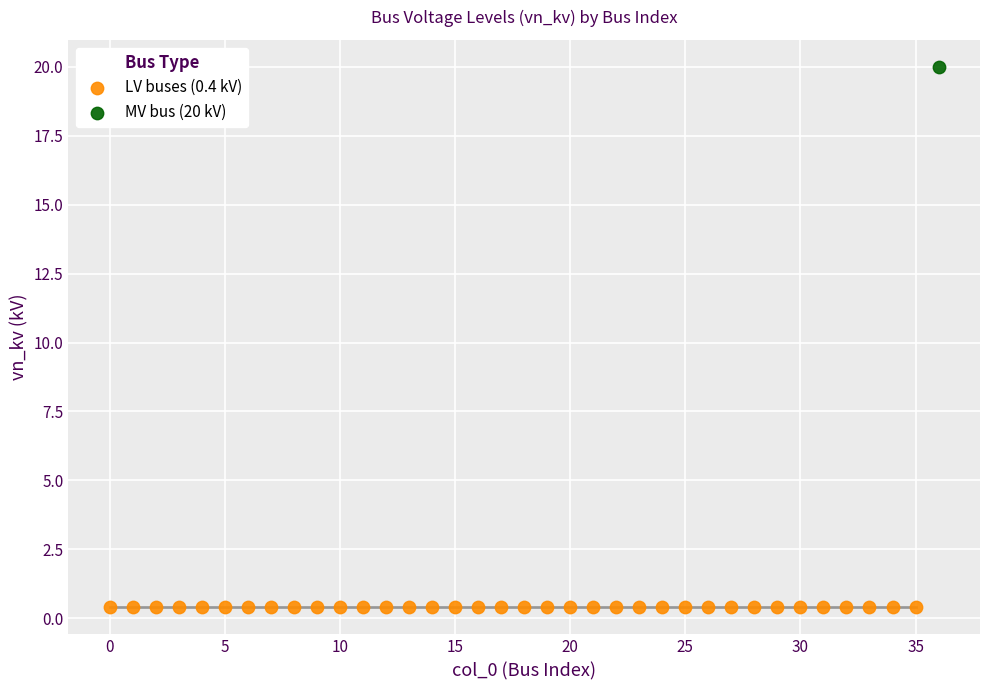

What are all the series names shown in the legend?

LV buses (0.4 kV), MV bus (20 kV)